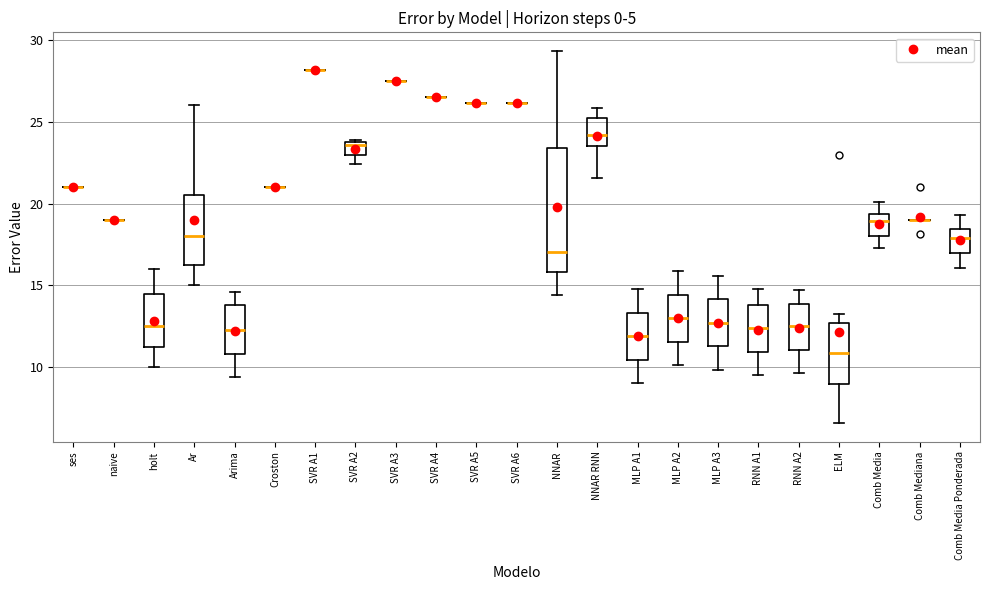

Reading left to right, transcribe this box plot: for each box, give where its median line is, the range the box spans, and where its two whiskers end, as read against the y-axis. The values are not printed on the chart, so give them approximately, as read against the axis.

ses: box collapsed to a line at 21.0, whiskers 21.0 to 21.0
naive: box collapsed to a line at 19.0, whiskers 19.0 to 19.0
holt: median 12.5, box 11.5 to 14.5, whiskers 10.0 to 16.0
Ar: median 18.0, box 16.5 to 20.5, whiskers 15.0 to 26.0
Arima: median 12.5, box 11.0 to 14.0, whiskers 9.5 to 14.5
Croston: box collapsed to a line at 21.0, whiskers 21.0 to 21.0
SVR A1: box collapsed to a line at 28.0, whiskers 28.0 to 28.0
SVR A2: median 23.5, box 23.0 to 24.0, whiskers 22.5 to 24.0
SVR A3: box collapsed to a line at 27.5, whiskers 27.5 to 27.5
SVR A4: box collapsed to a line at 26.5, whiskers 26.5 to 26.5
SVR A5: box collapsed to a line at 26.0, whiskers 26.0 to 26.0
SVR A6: box collapsed to a line at 26.0, whiskers 26.0 to 26.0
NNAR: median 17.0, box 16.0 to 23.5, whiskers 14.5 to 29.5
NNAR RNN: median 24.0, box 23.5 to 25.0, whiskers 21.5 to 26.0
MLP A1: median 12.0, box 10.5 to 13.5, whiskers 9.0 to 15.0
MLP A2: median 13.0, box 11.5 to 14.5, whiskers 10.0 to 16.0
MLP A3: median 12.5, box 11.5 to 14.0, whiskers 10.0 to 15.5
RNN A1: median 12.5, box 11.0 to 14.0, whiskers 9.5 to 15.0
RNN A2: median 12.5, box 11.0 to 14.0, whiskers 9.5 to 14.5
ELM: median 11.0, box 9.0 to 12.5, whiskers 6.5 to 13.0
Comb Media: median 19.0, box 18.0 to 19.5, whiskers 17.5 to 20.0
Comb Mediana: box collapsed to a line at 19.0, whiskers 19.0 to 19.0
Comb Media Ponderada: median 18.0, box 17.0 to 18.5, whiskers 16.0 to 19.5